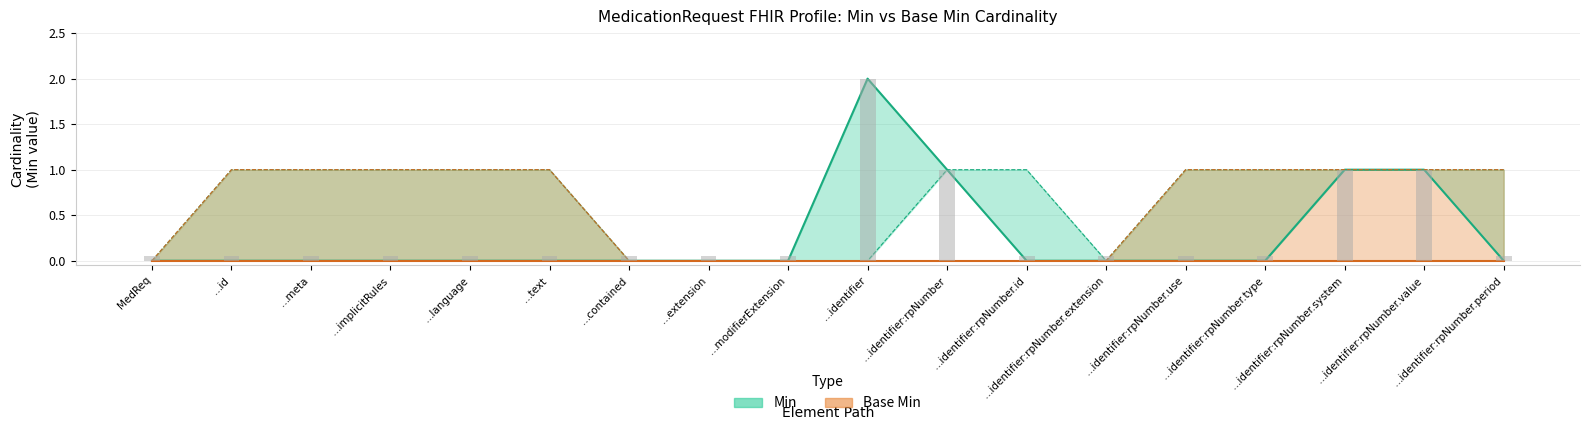

What is the value of the 17th bar from the left?

1